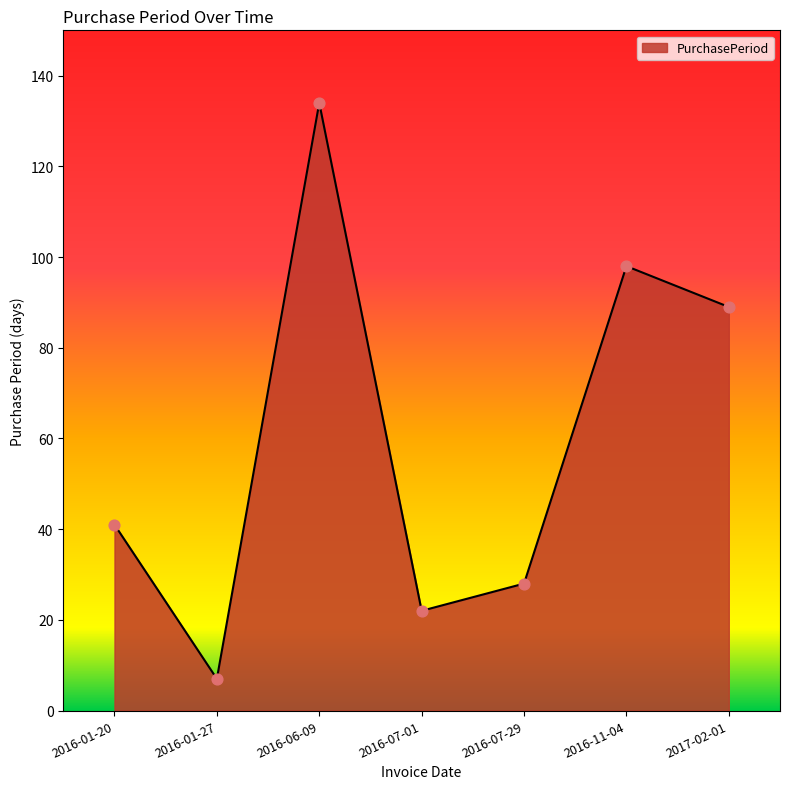

What is the change in value from 2016-07-01 to 2017-02-01?

+67